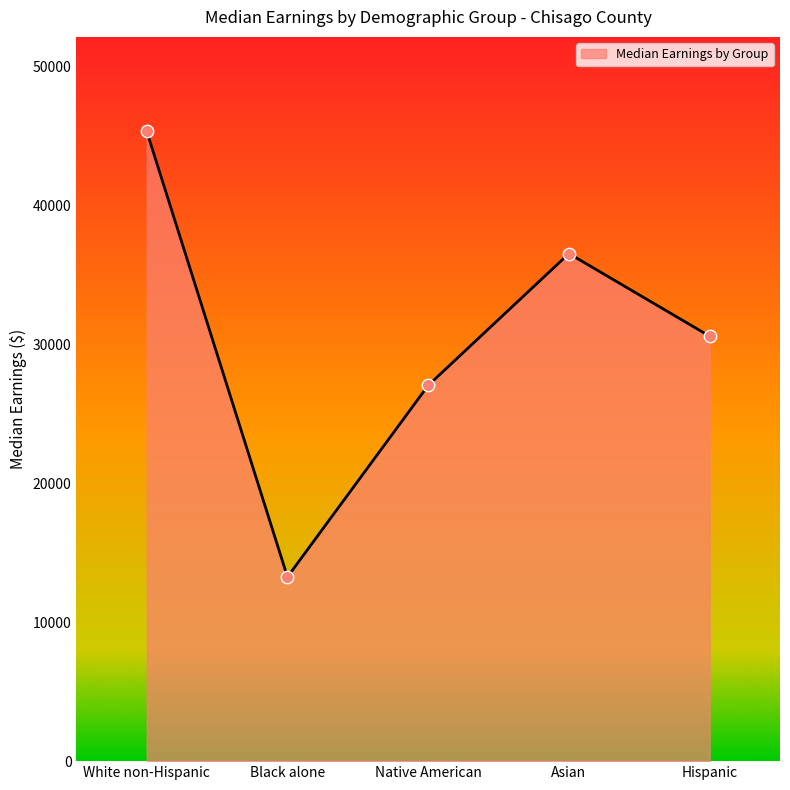

What is the ratio of the value at Black alone to the value at Native American?

0.5